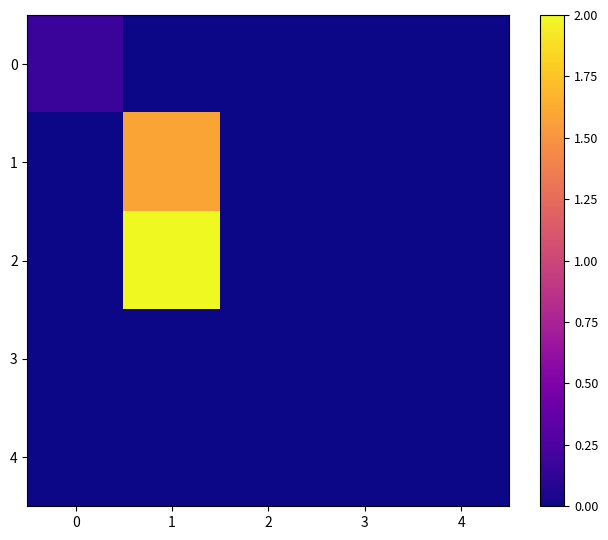

At 0, list the series in order from largest to smallest.

0, 1, 2, 3, 4